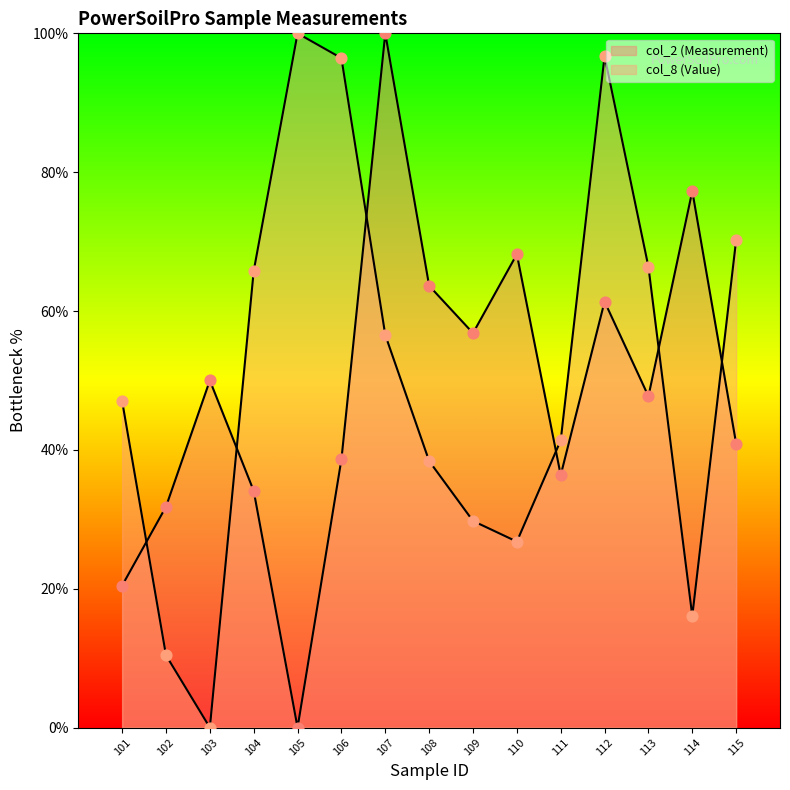

Which series reaches the minimum Y coordinate?

col_2 (Measurement)